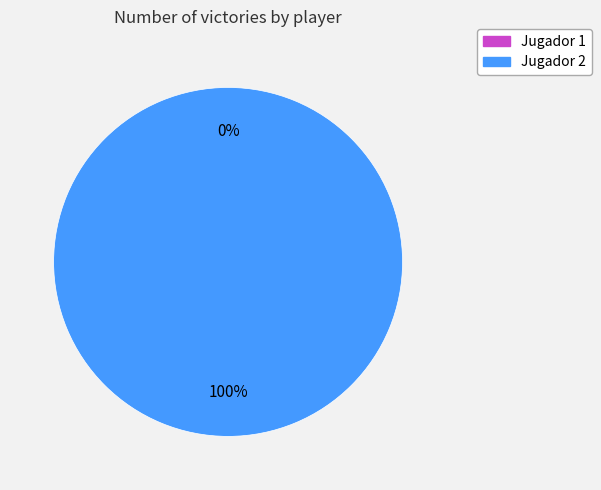

Is it true that Jugador 1 is 0% of the pie?

True